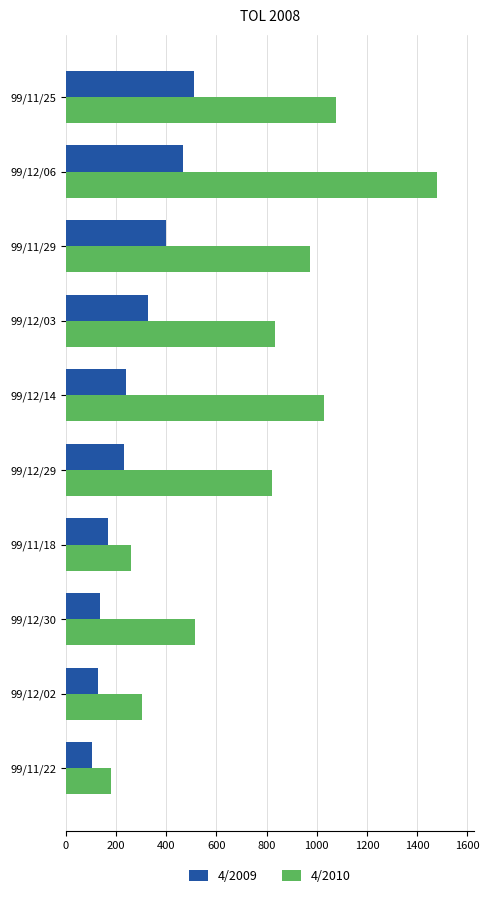

What are all the series names shown in the legend?

4/2009, 4/2010